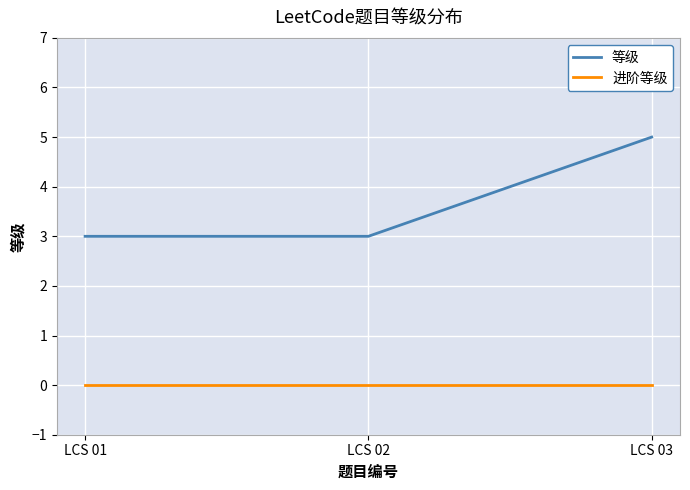

Which series changed the most between LCS 02 and LCS 03?

等级